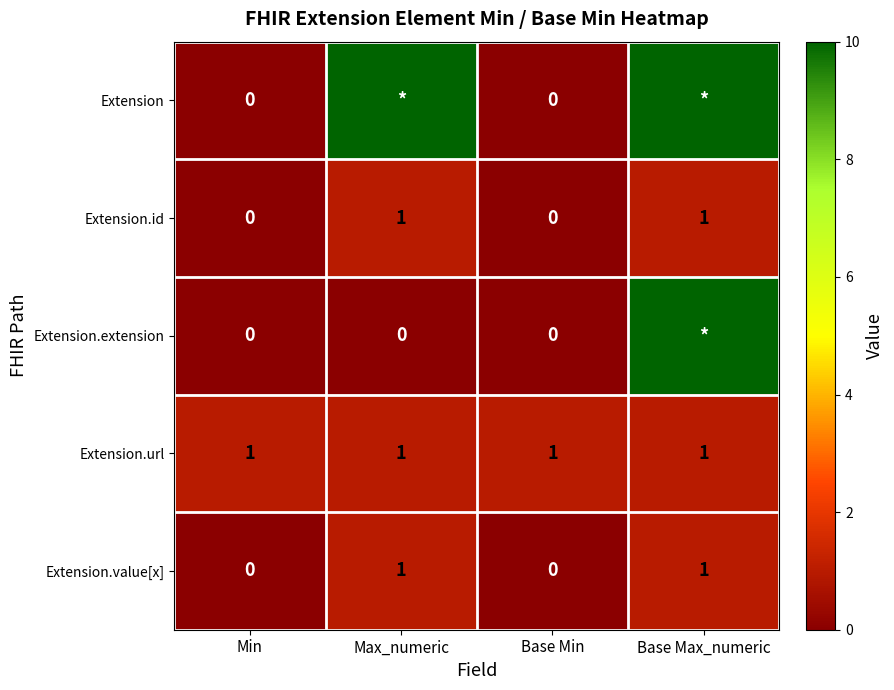

The Extension.url series shows 1 at Base Max_numeric. True or false?

True